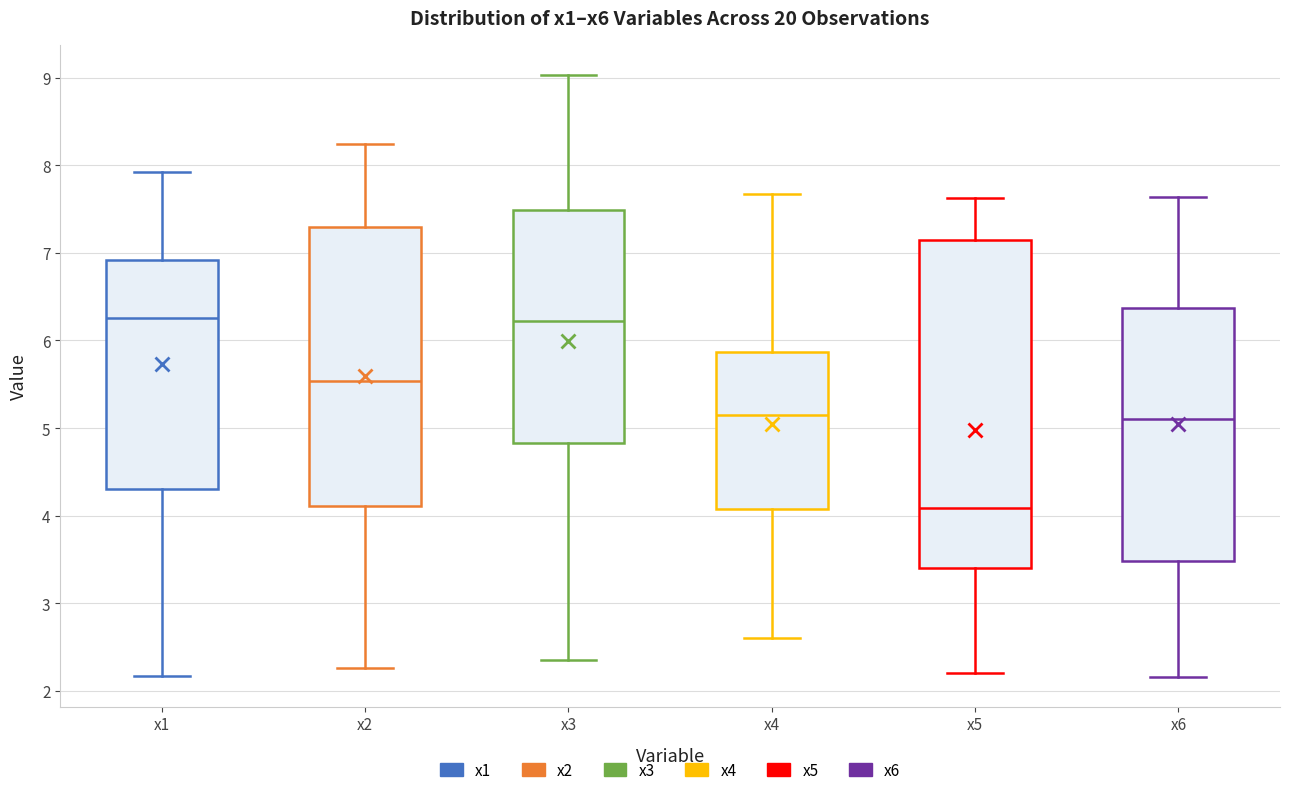

Where does the median line of the box for x2 sit on the y-axis? The values are not printed on the chart, so give them approximately, as read against the axis.

5.5